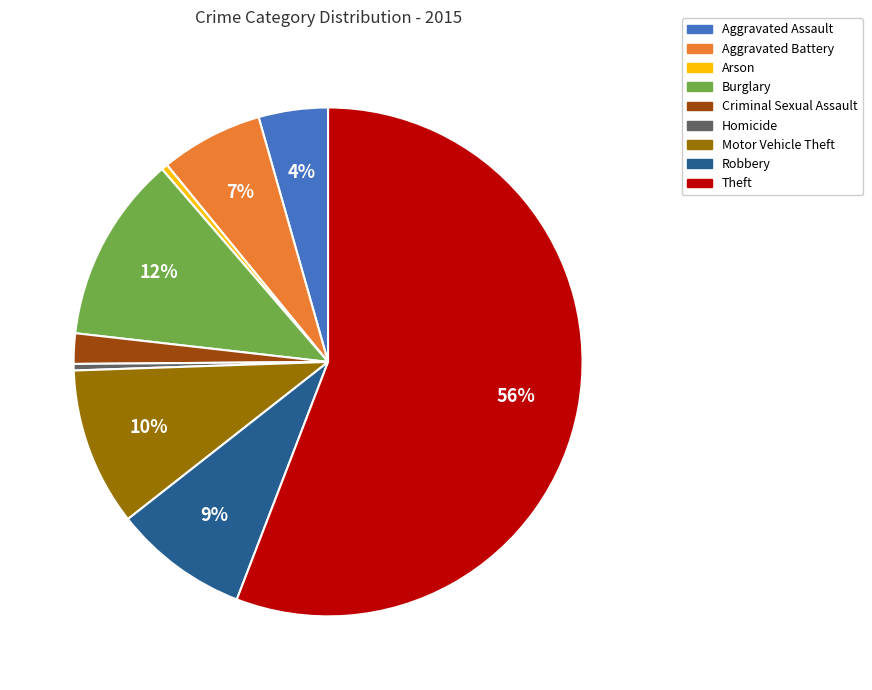

Which slice is the largest?

Theft